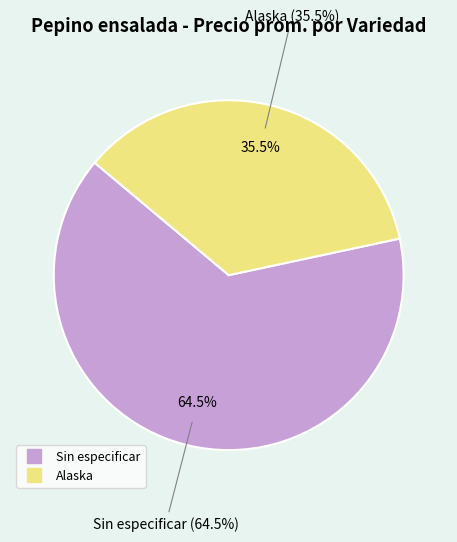

Which slice represents more than half of the pie?

Sin especificar